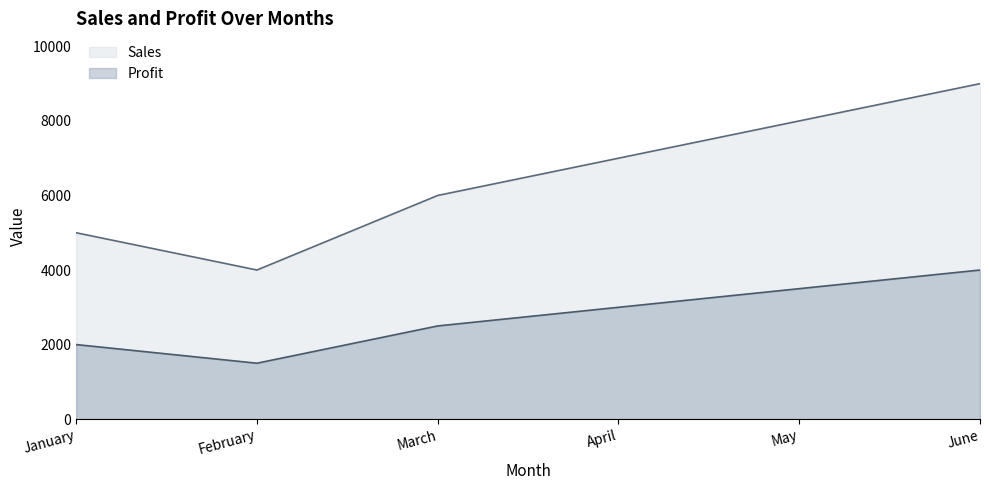

What is the difference between the second highest and minimum values in the Profit series?

2000